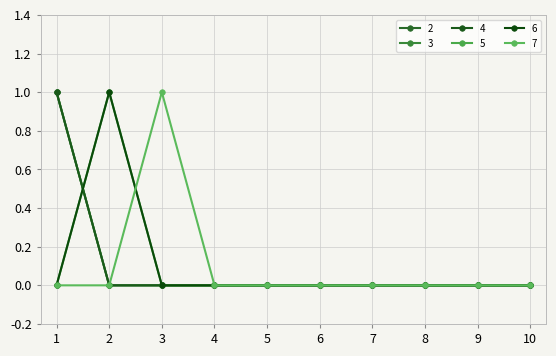

Does the chart have visible grid lines?

Yes